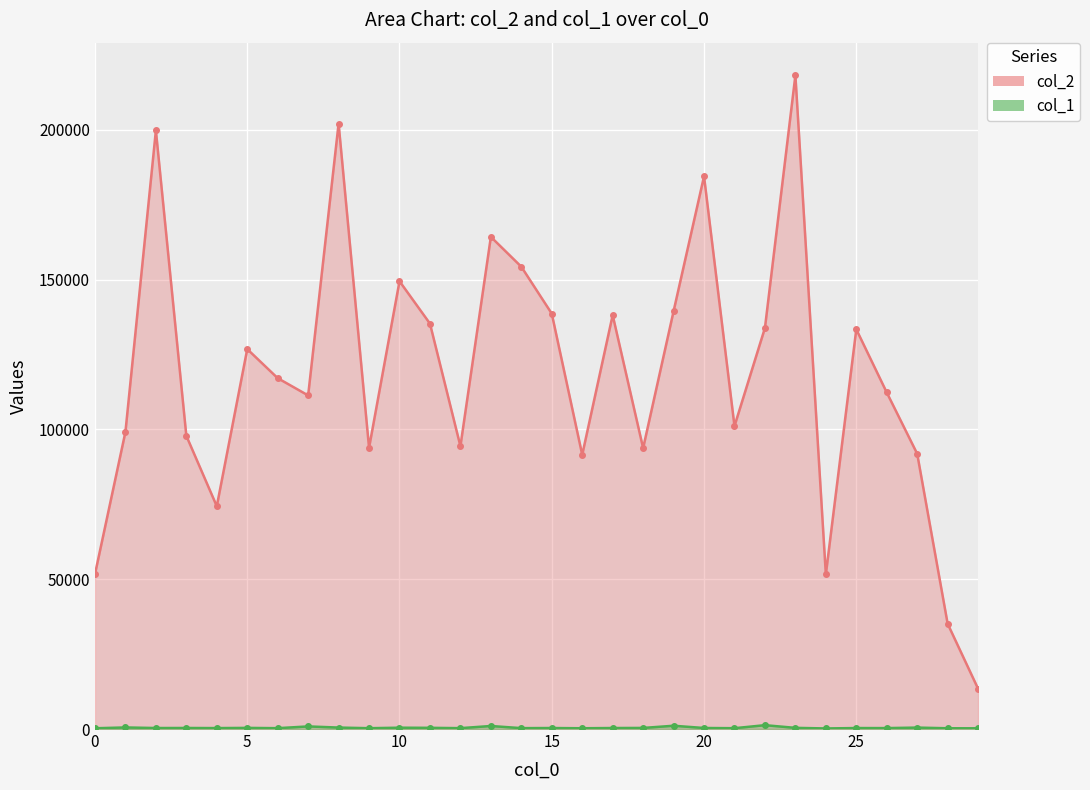

True or false: col_1 line has more than 0 interior local peaks.

True